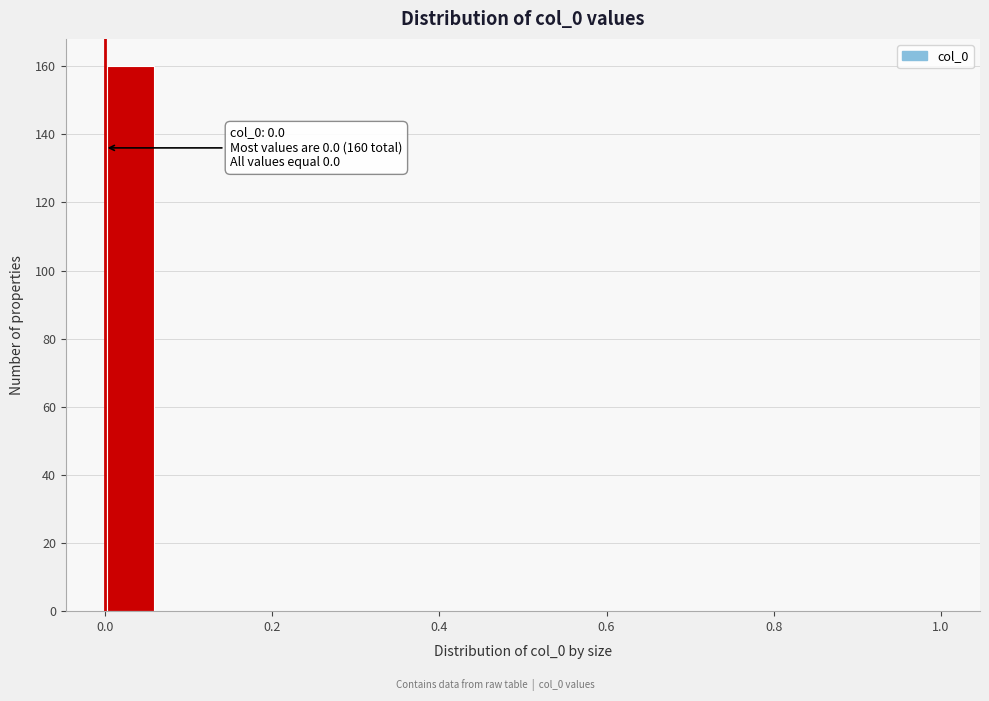

Read against the x-axis, roughly where is the centre of the tallest bar?

0.04